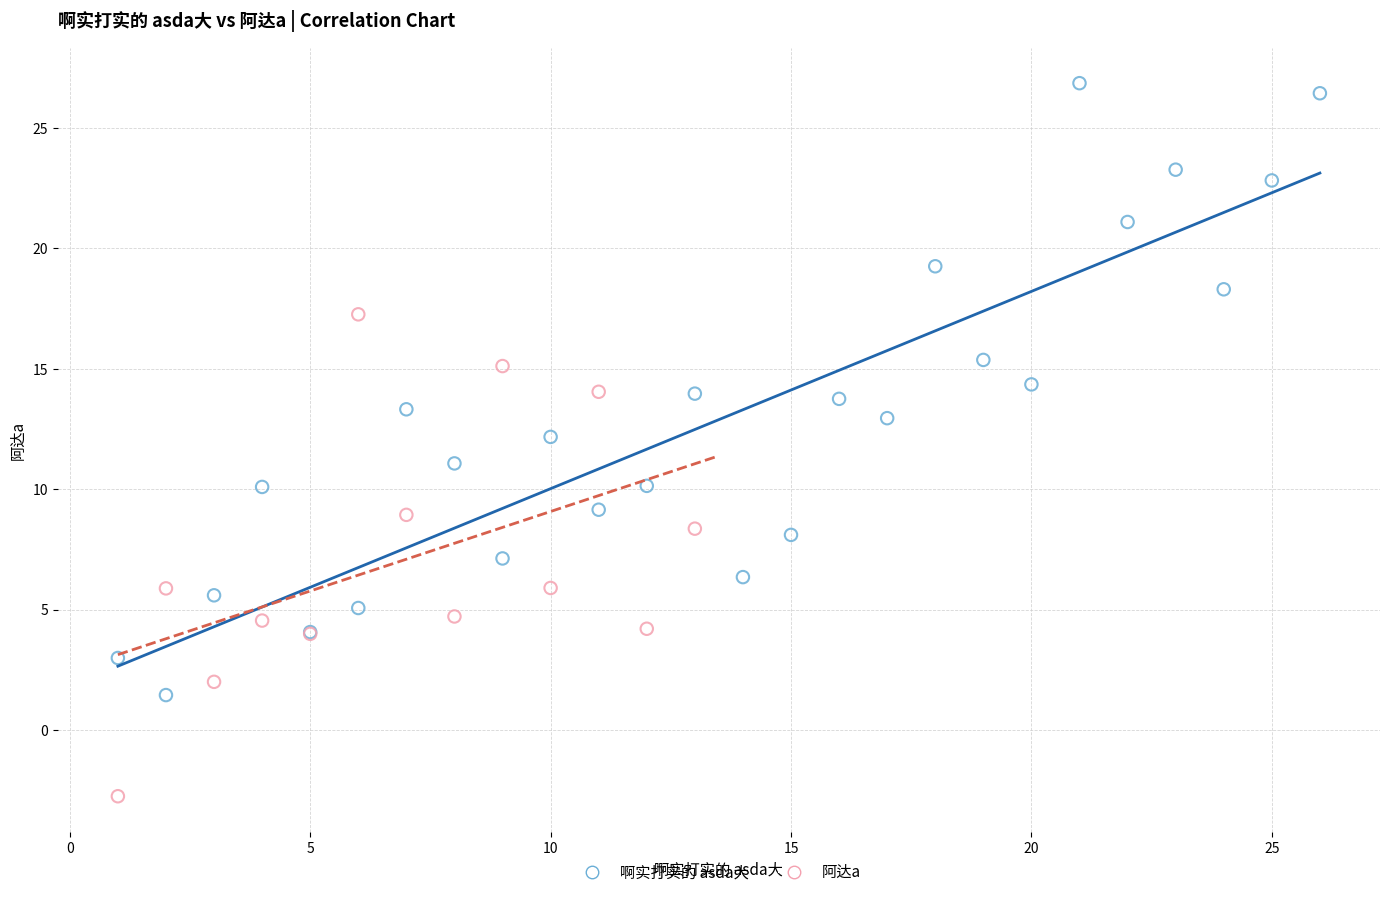

Which series has the largest Y range (max minus min)?

啊实打实的 asda大